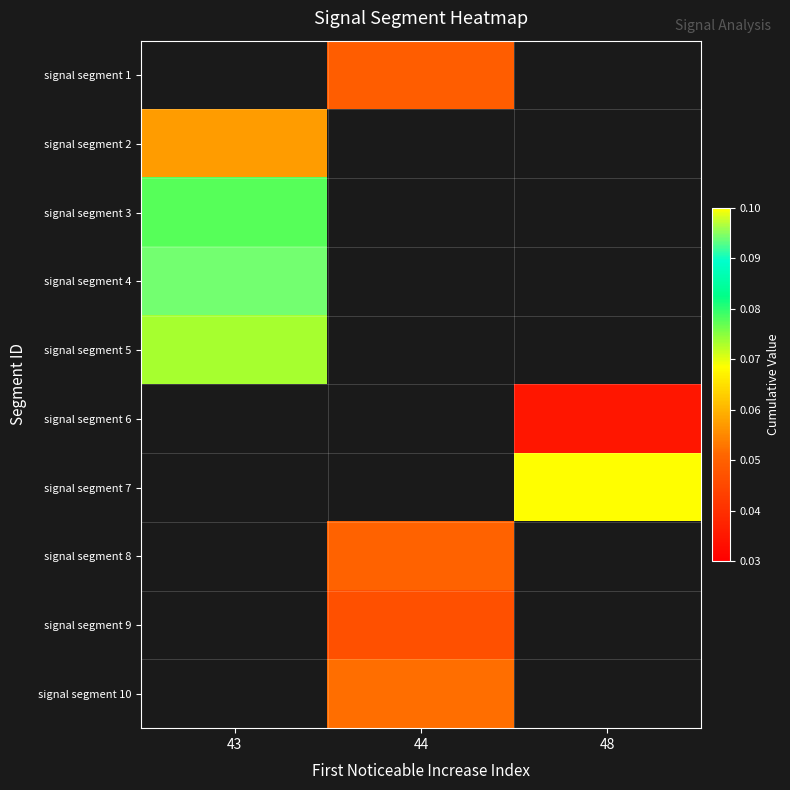

What is the greatest value displayed?

0.1